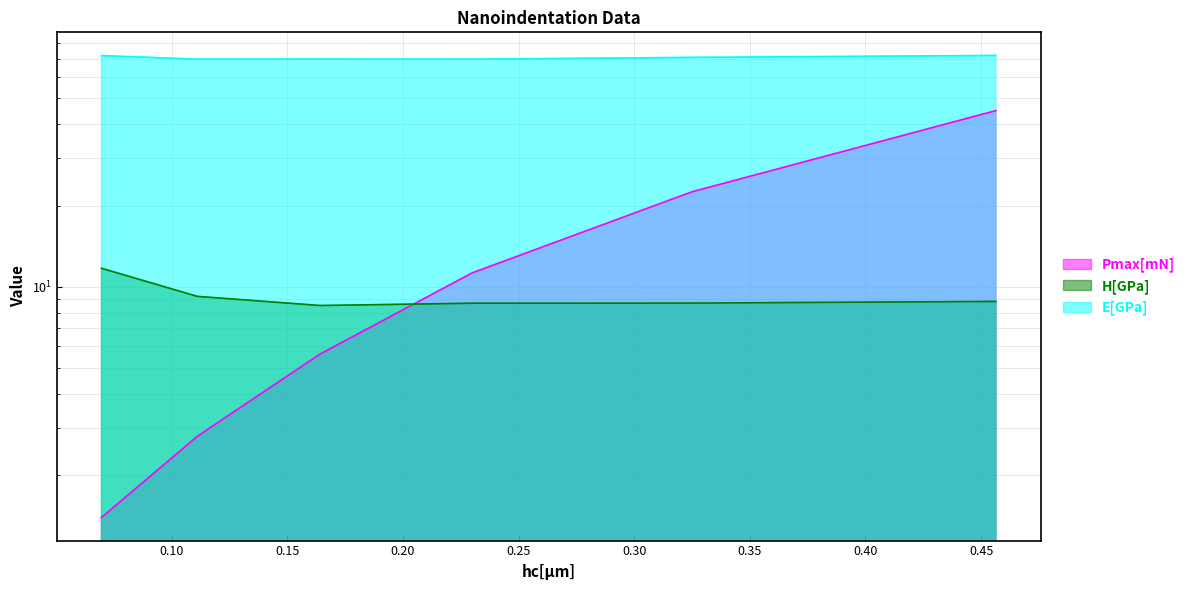

At how many categories does at least one series exceed 20?

6